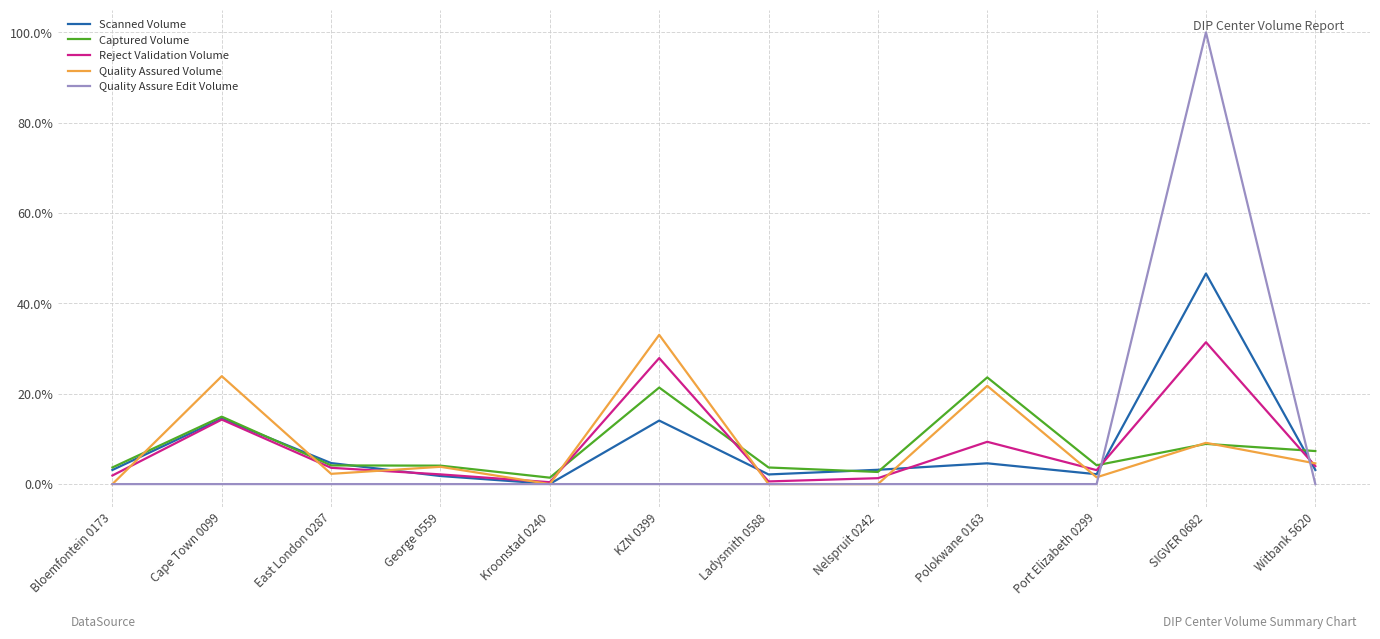

Rank the series by their maximum value, from lowest to highest.

Captured Volume, Reject Validation Volume, Quality Assured Volume, Scanned Volume, Quality Assure Edit Volume